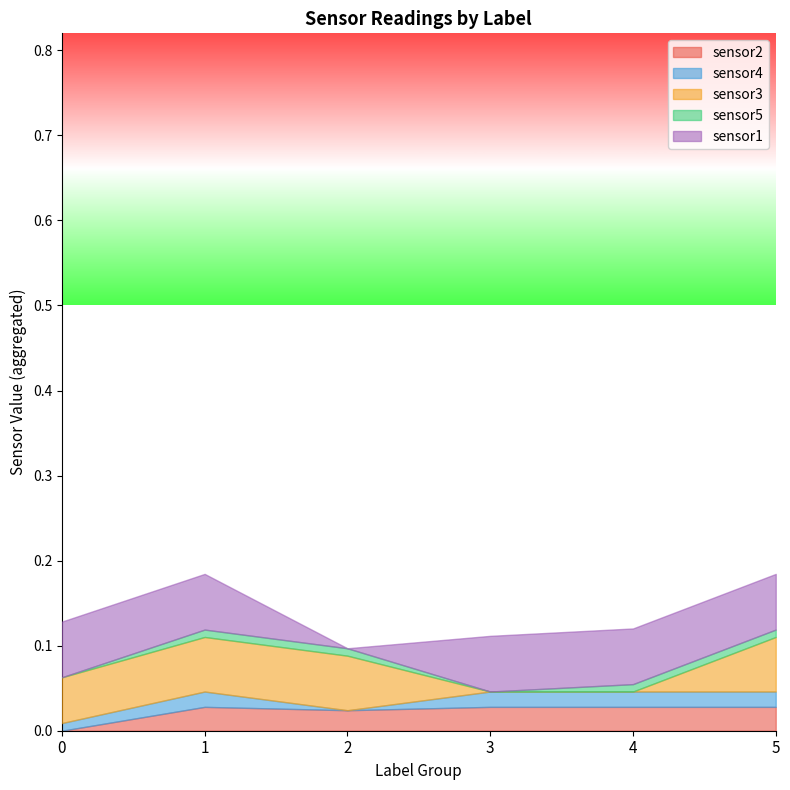

True or false: sensor1 has more than 0 points higher than both neighbors.

False